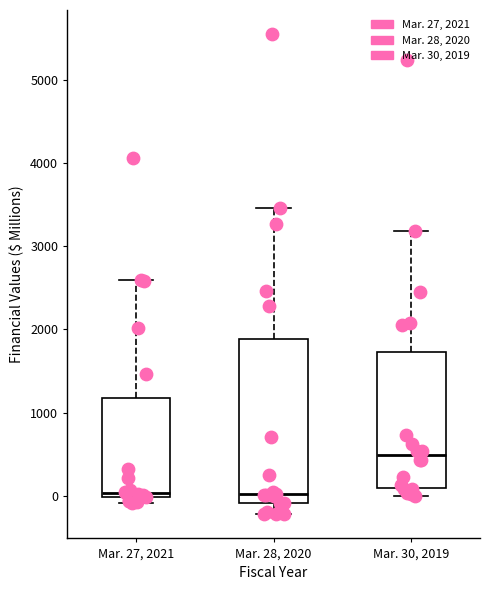

Where does the upper whisker of the box for Mar. 30, 2019 end on the y-axis? The values are not printed on the chart, so give them approximately, as read against the axis.

3200